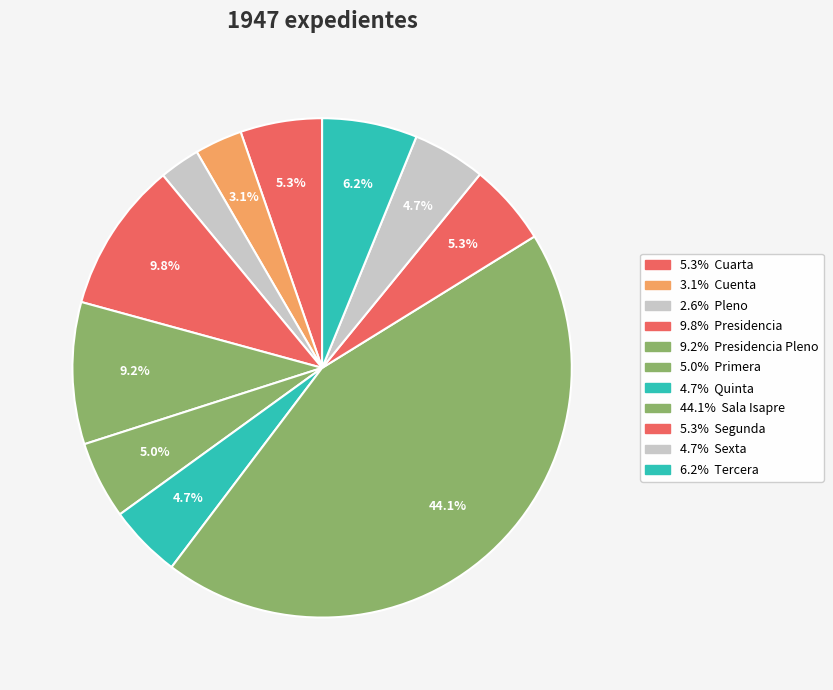

How many segments does this pie chart have?

11